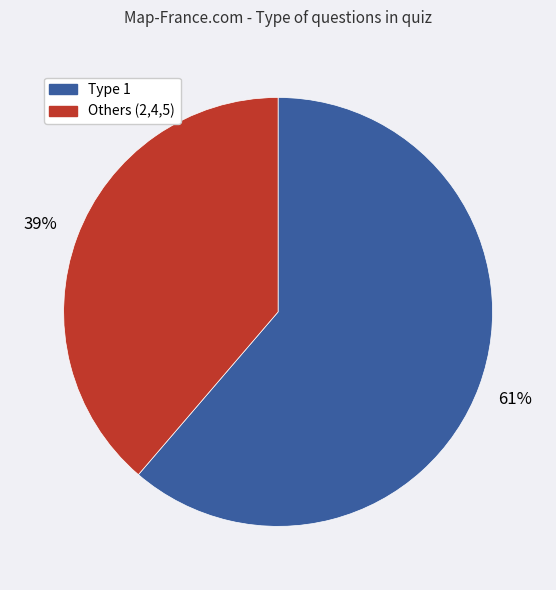

Is there any slice that represents more than half of the pie?

Yes